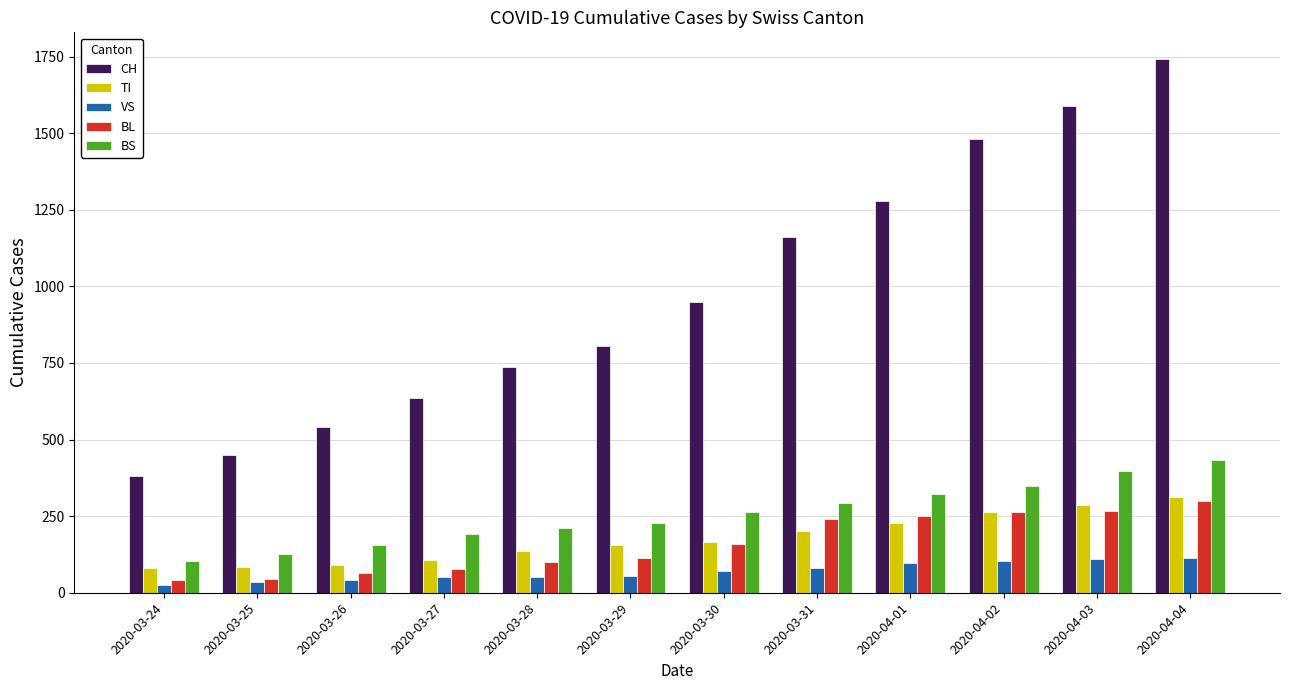

How many distinct data groups are displayed?

5